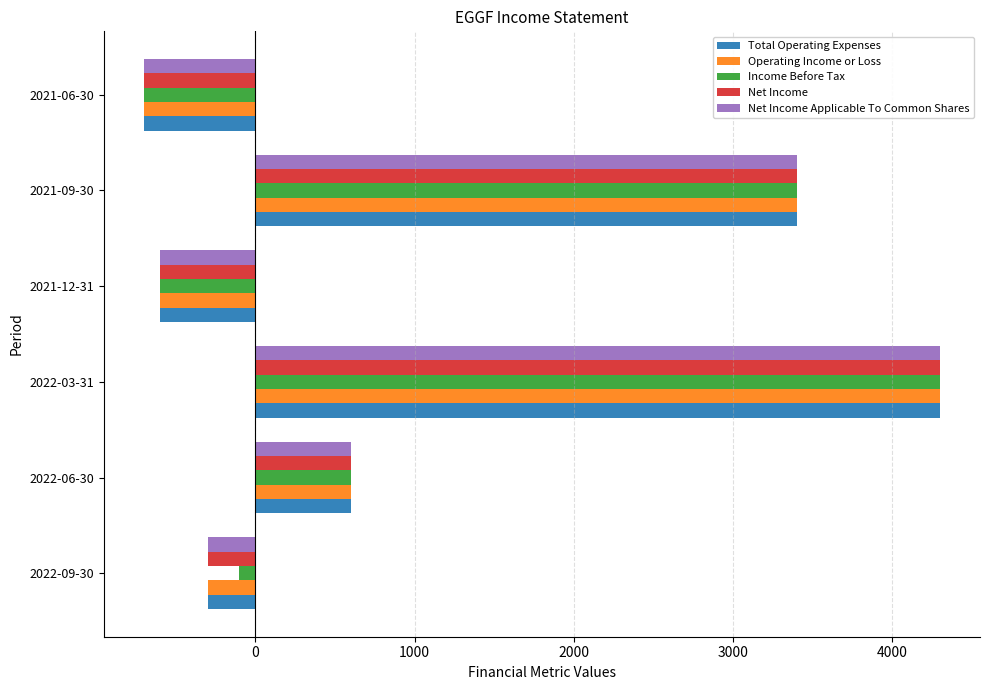

What are all the series names shown in the legend?

Total Operating Expenses, Operating Income or Loss, Income Before Tax, Net Income, Net Income Applicable To Common Shares